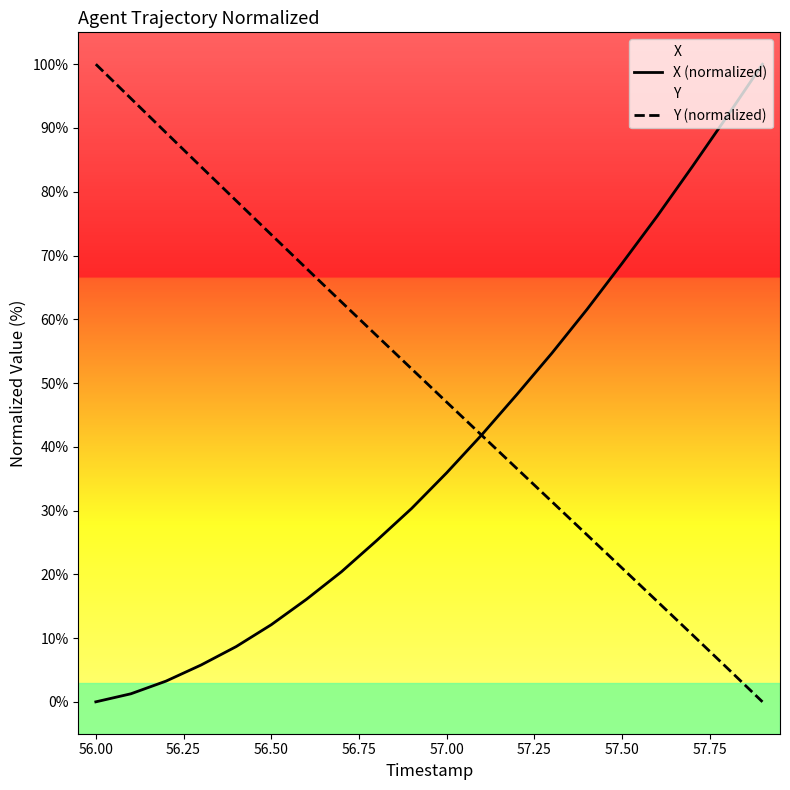

Which series has the largest total across all categories?

Y (normalized)